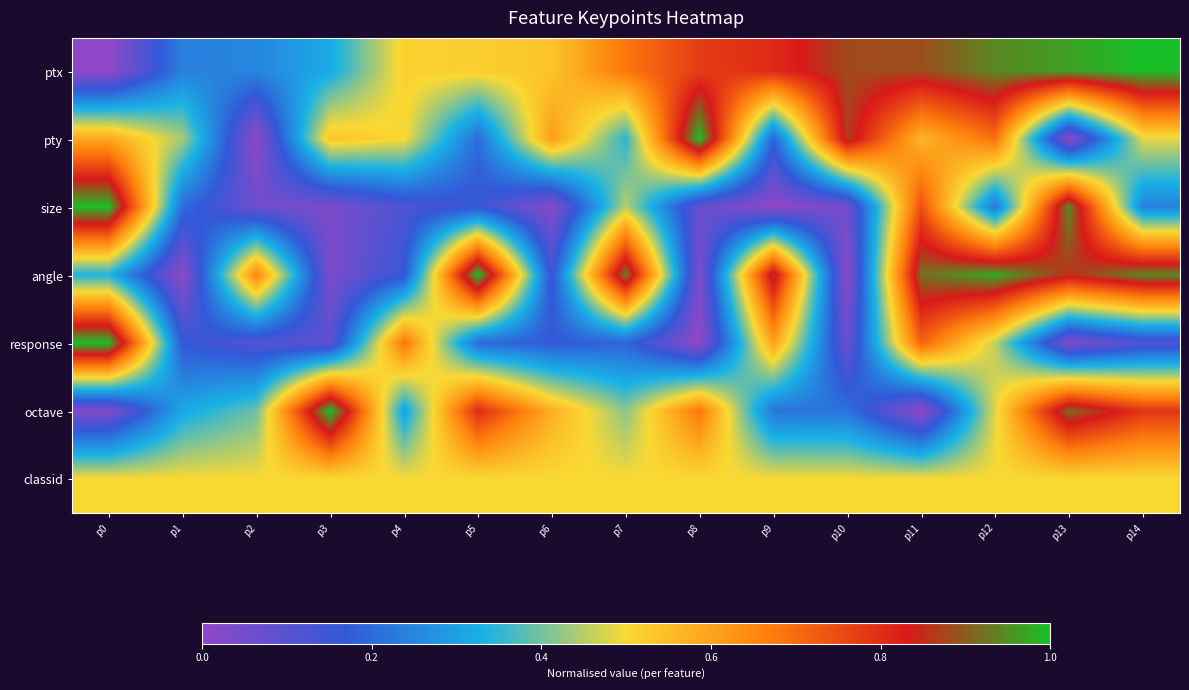

At how many categories does at least one series exceed 0?

15